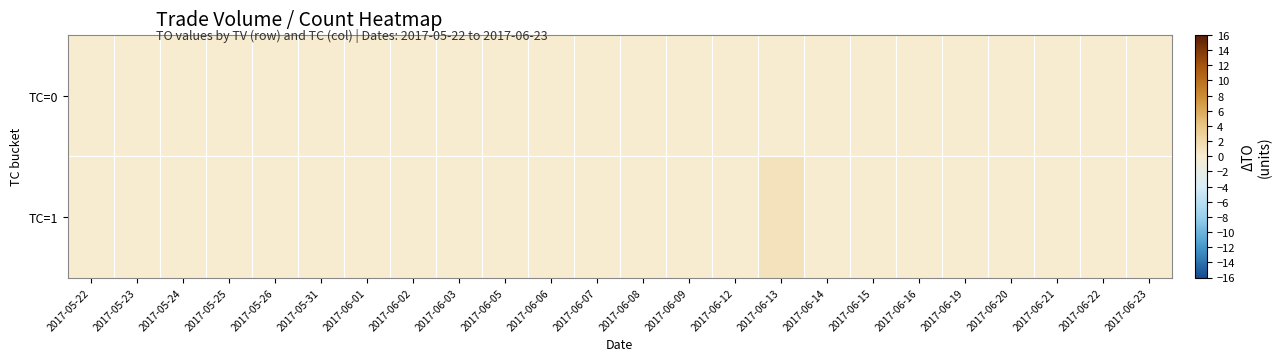

Reading left to right, extract all data points from this chart.

TC=0: 2017-05-22=0	2017-05-23=0	2017-05-24=0	2017-05-25=0	2017-05-26=0	2017-05-31=0	2017-06-01=0	2017-06-02=0	2017-06-03=0	2017-06-05=0	2017-06-06=0	2017-06-07=0	2017-06-08=0	2017-06-09=0	2017-06-12=0	2017-06-13=0	2017-06-14=0	2017-06-15=0	2017-06-16=0	2017-06-19=0	2017-06-20=0	2017-06-21=0	2017-06-22=0	2017-06-23=0
TC=1: 2017-05-22=0	2017-05-23=0	2017-05-24=0	2017-05-25=0	2017-05-26=0	2017-05-31=0	2017-06-01=0	2017-06-02=0	2017-06-03=0	2017-06-05=0	2017-06-06=0	2017-06-07=0	2017-06-08=0	2017-06-09=0	2017-06-12=0	2017-06-13=1	2017-06-14=0	2017-06-15=0	2017-06-16=0	2017-06-19=0	2017-06-20=0	2017-06-21=0	2017-06-22=0	2017-06-23=0